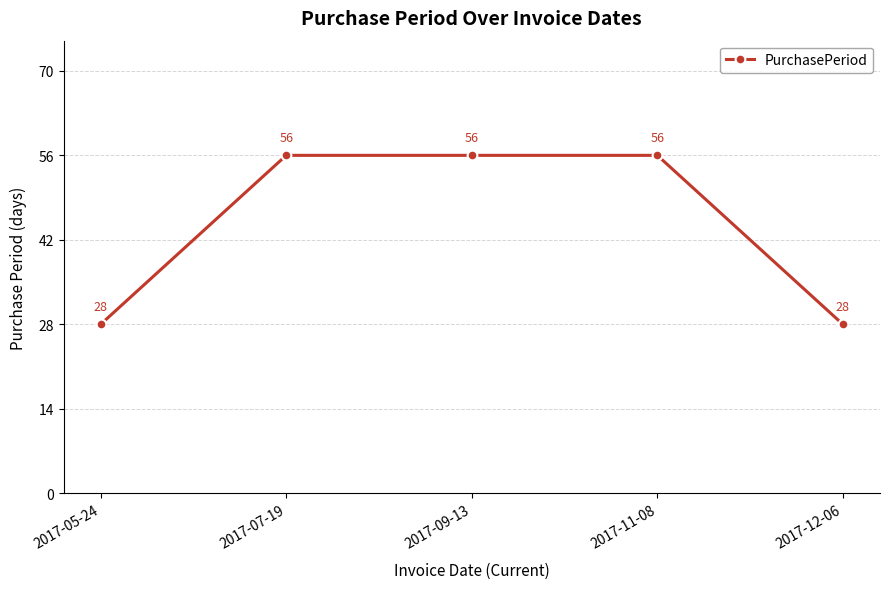

What is the maximum value shown in the chart?

56